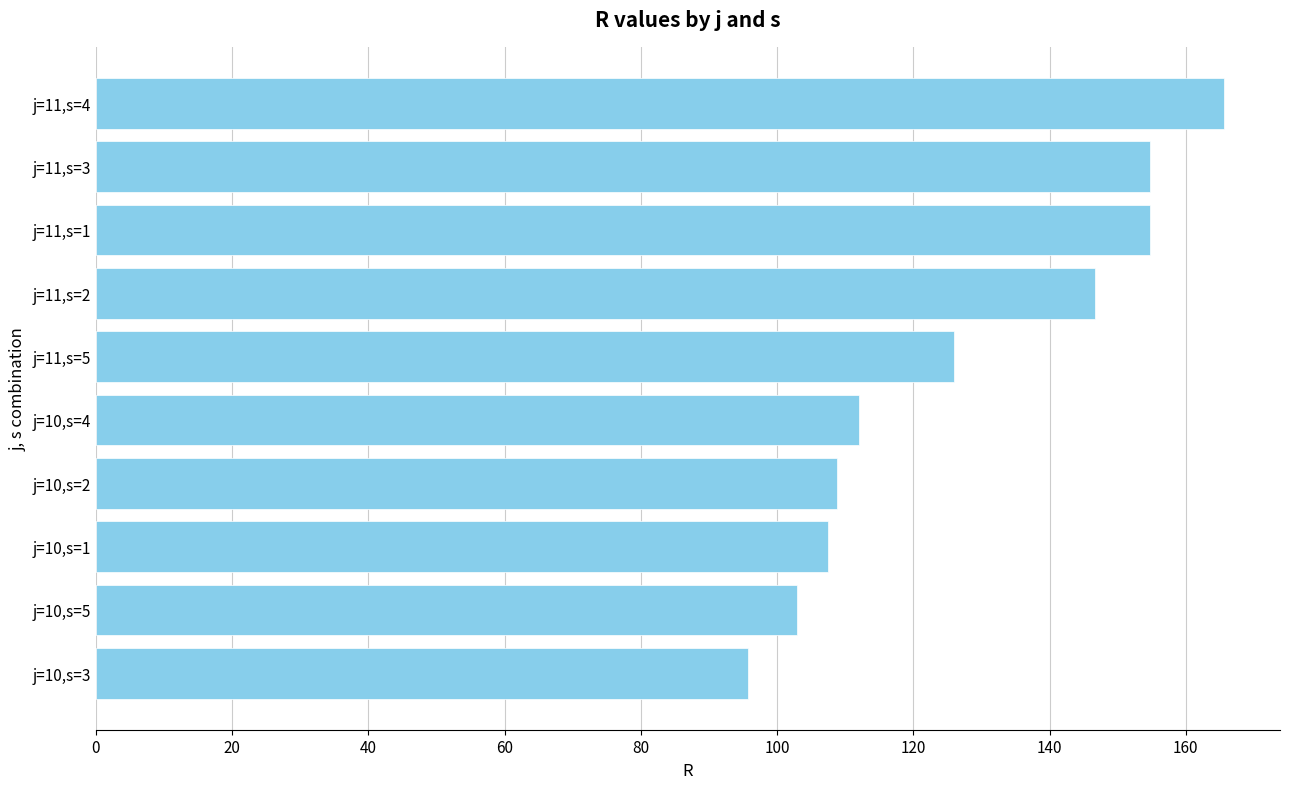

At which label is the value closest to 130?

j=11,s=5